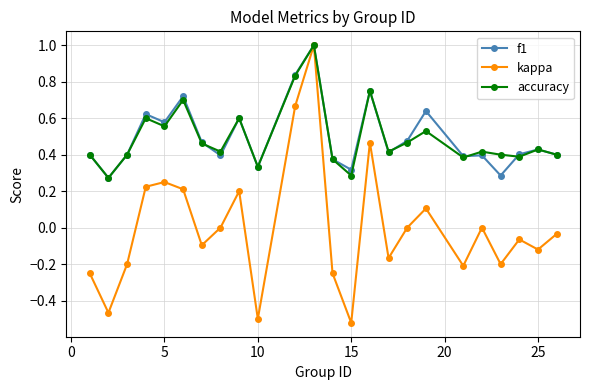

What is the value of the accuracy point at the 12th from the left?

1.0